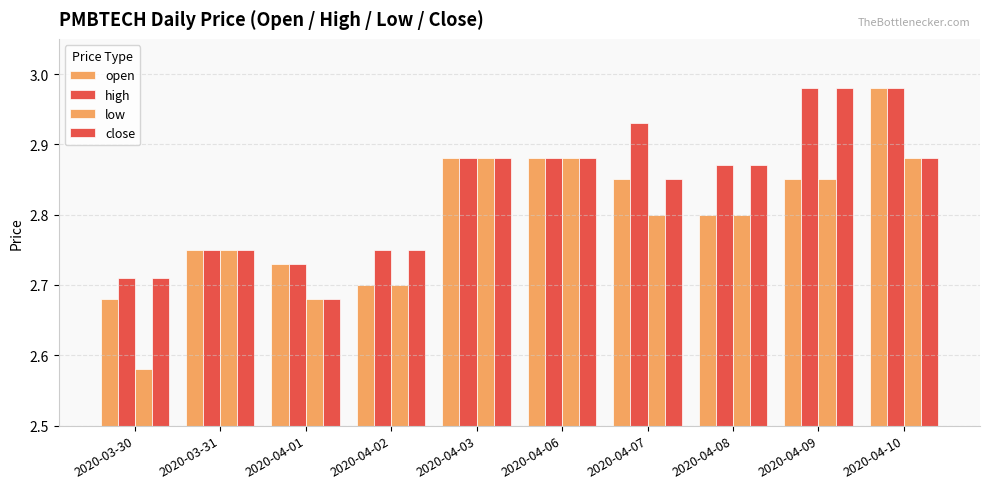

At which category is the sum across all series the highest?

2020-04-10